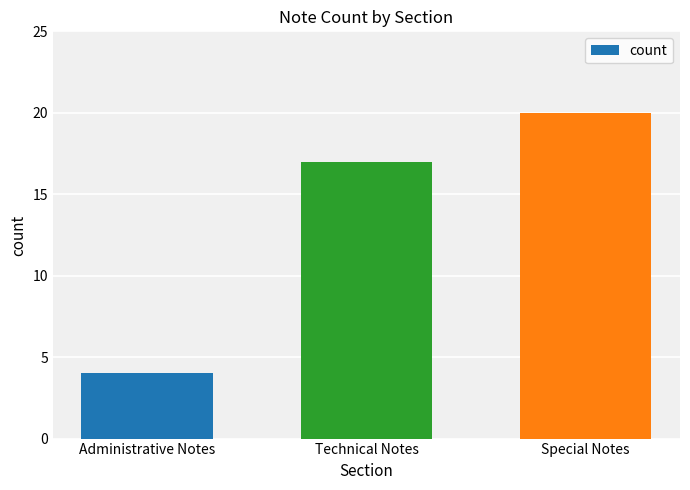

What is the difference between the values at Special Notes and Technical Notes?

3